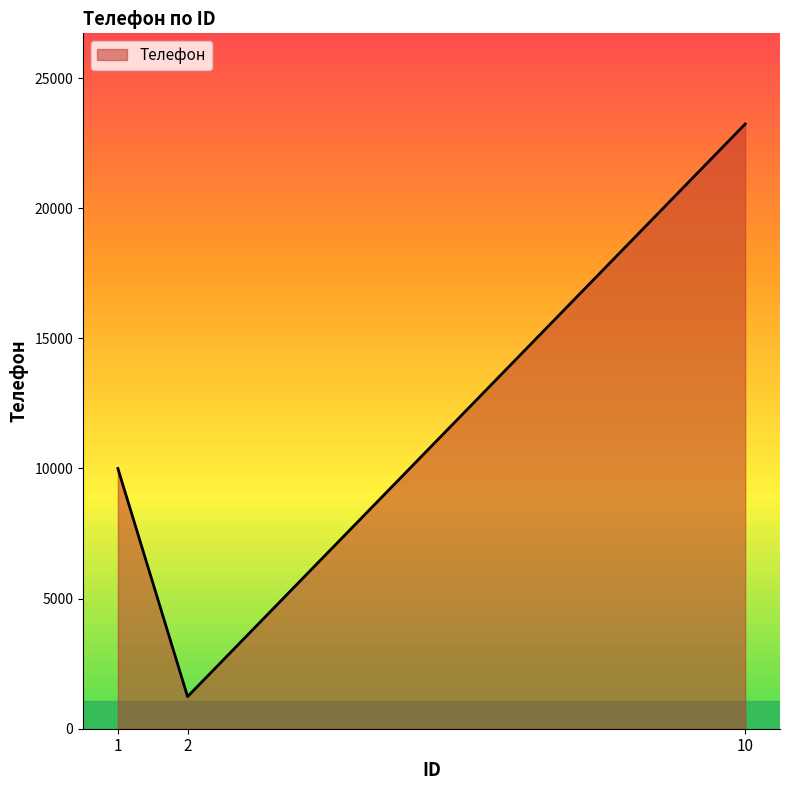

What is the greatest value displayed?

23234